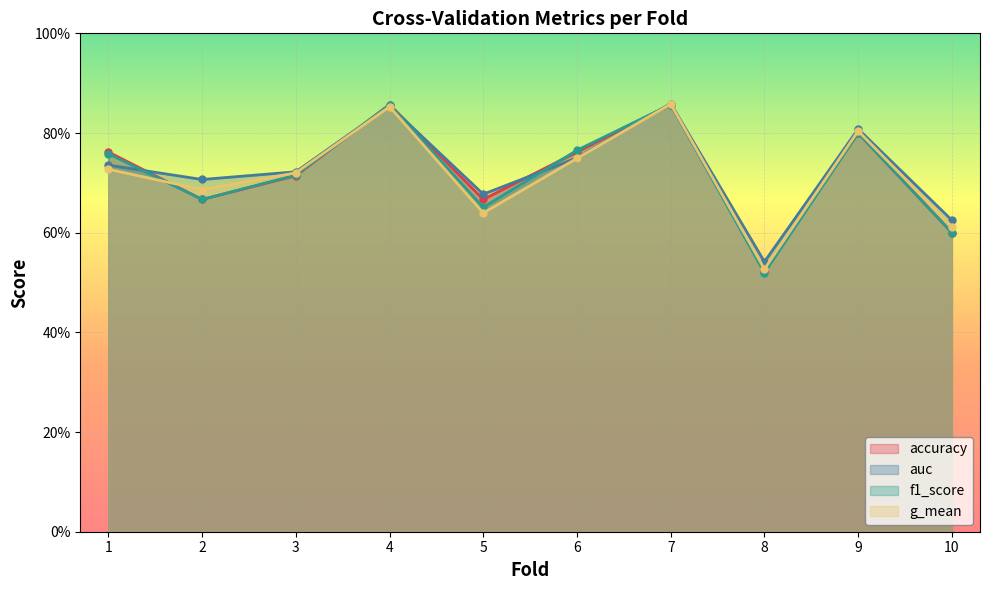

Which series changed the most between 2 and 3?

f1_score